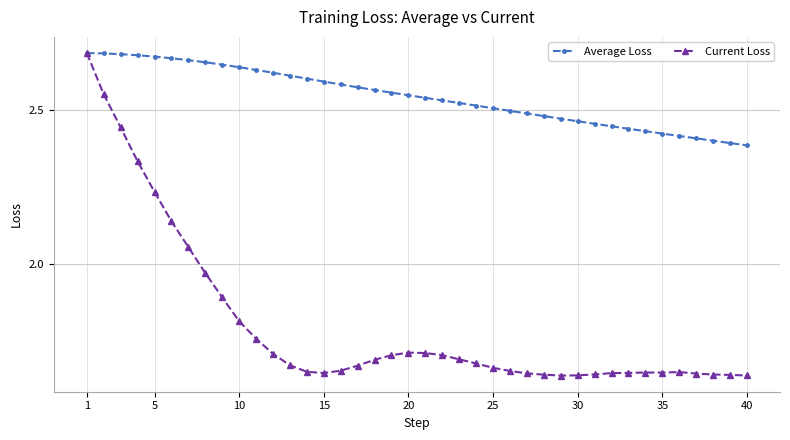

Rank the series by their average value, from highest to lowest.

Average Loss, Current Loss